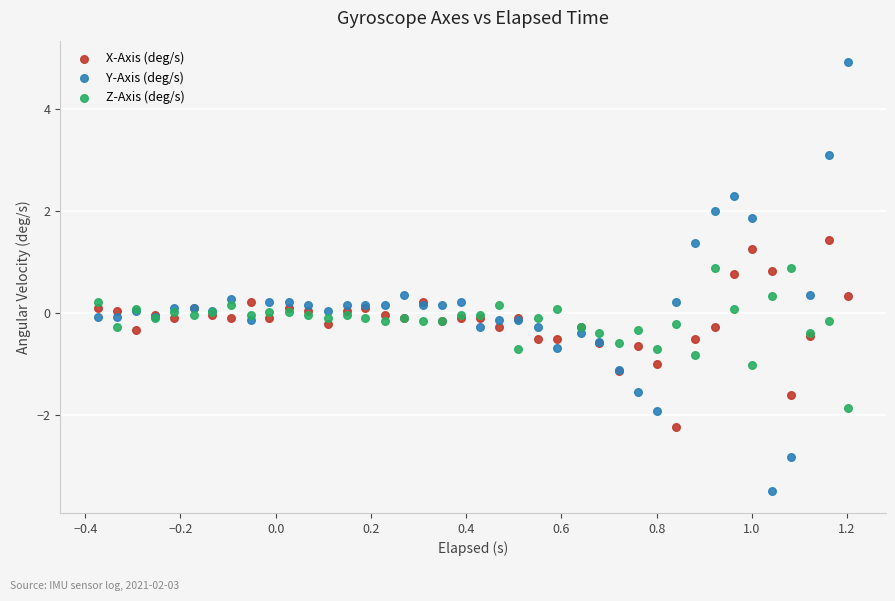

Which series contains the lowest Y value?

Y-Axis (deg/s)